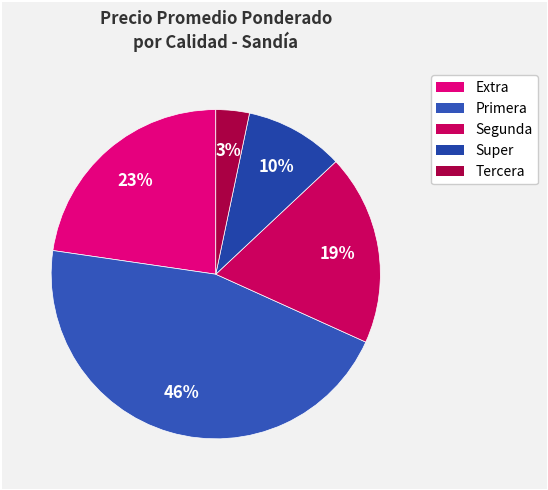

How many segments does this pie chart have?

5